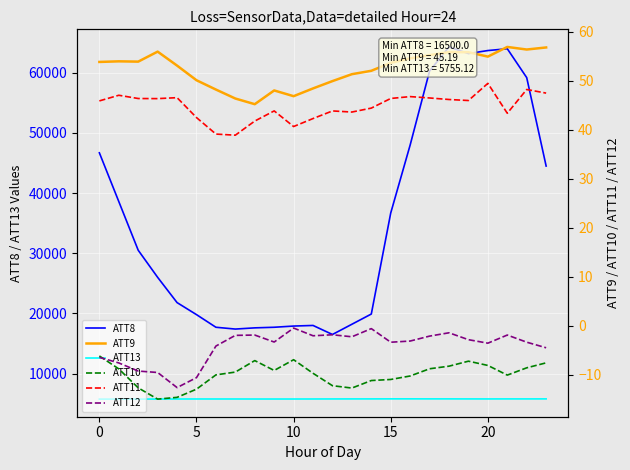

True or false: ATT8 and ATT13 cross at least once.

False